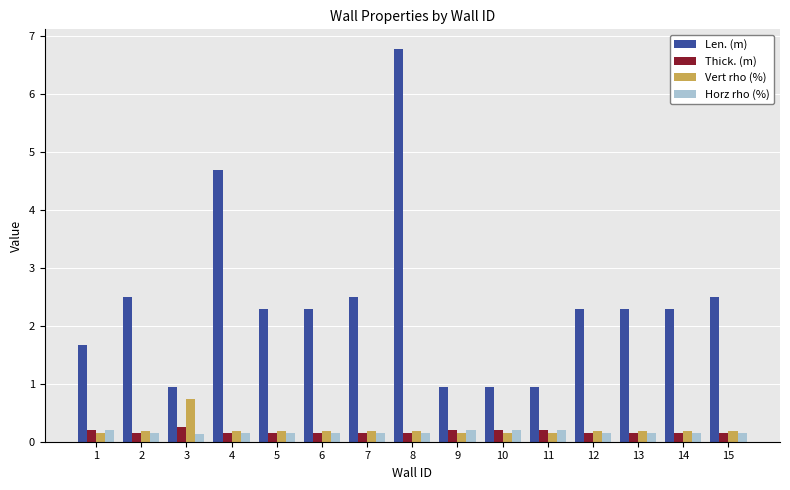

The value of Horz rho (%) at 15 is 0.2. True or false?

True